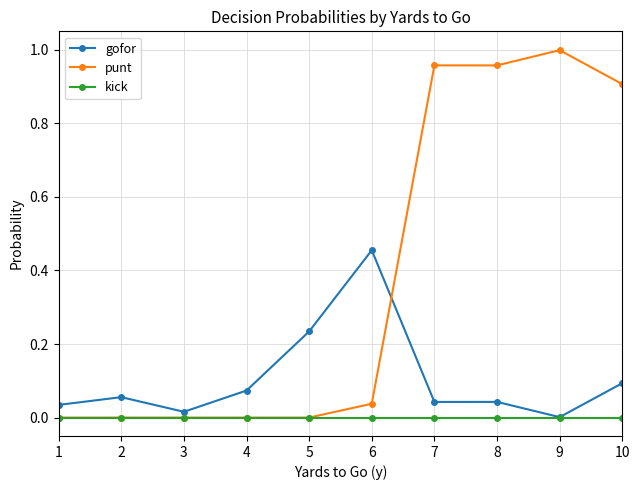

Where is gofor nearest to the value 0?

9